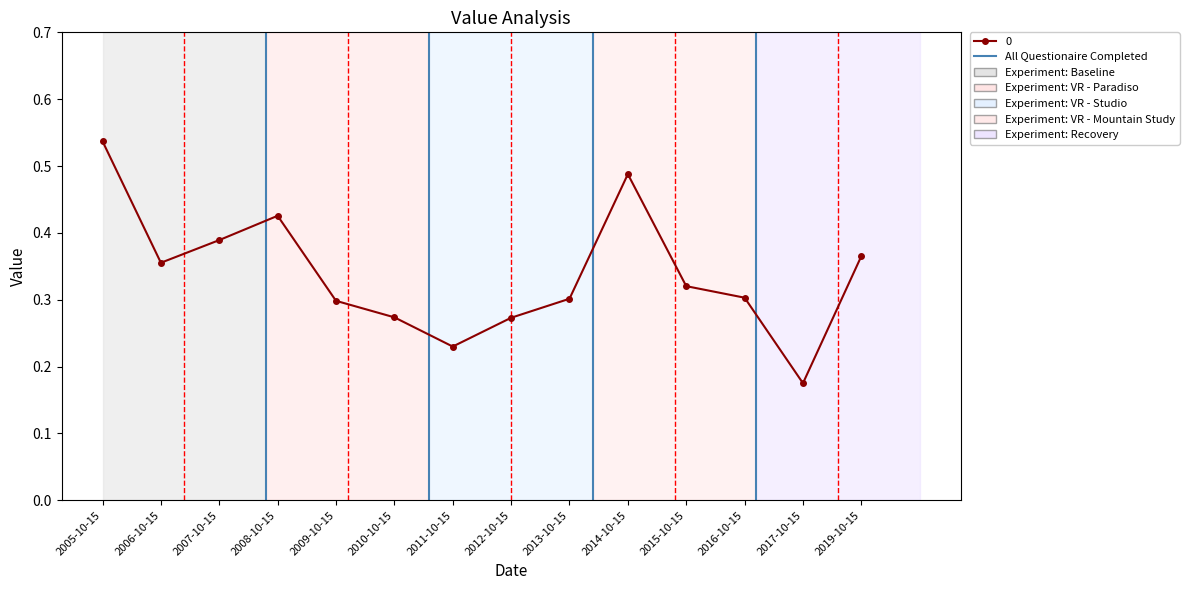

What is the sum of all values?

4.7